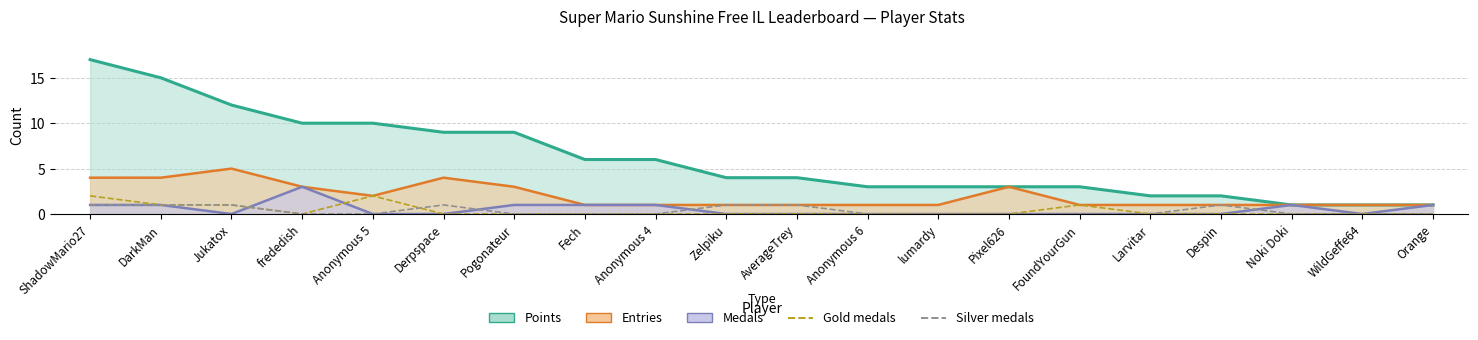

List the series in order of their peak value, highest first.

Gold medals, Silver medals